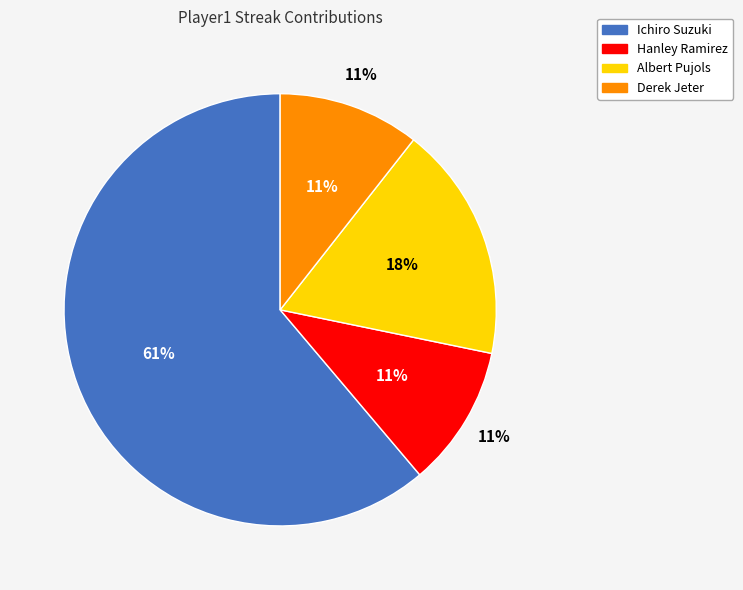

To the nearest percent, what is the difference between the Derek Jeter and Ichiro Suzuki slice percentages?

51%